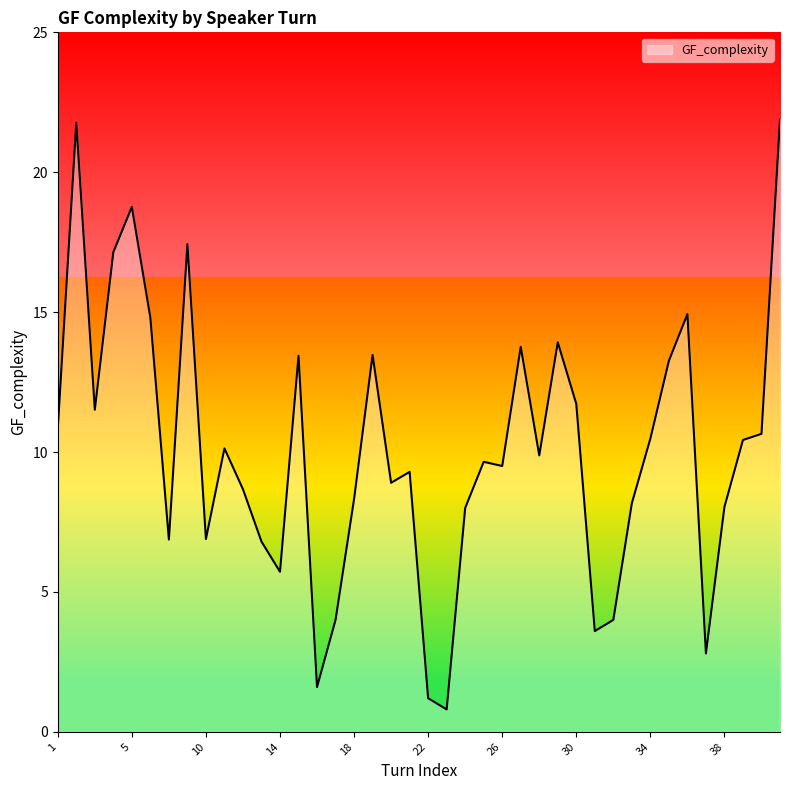

What is the minimum value shown in the chart?

0.8